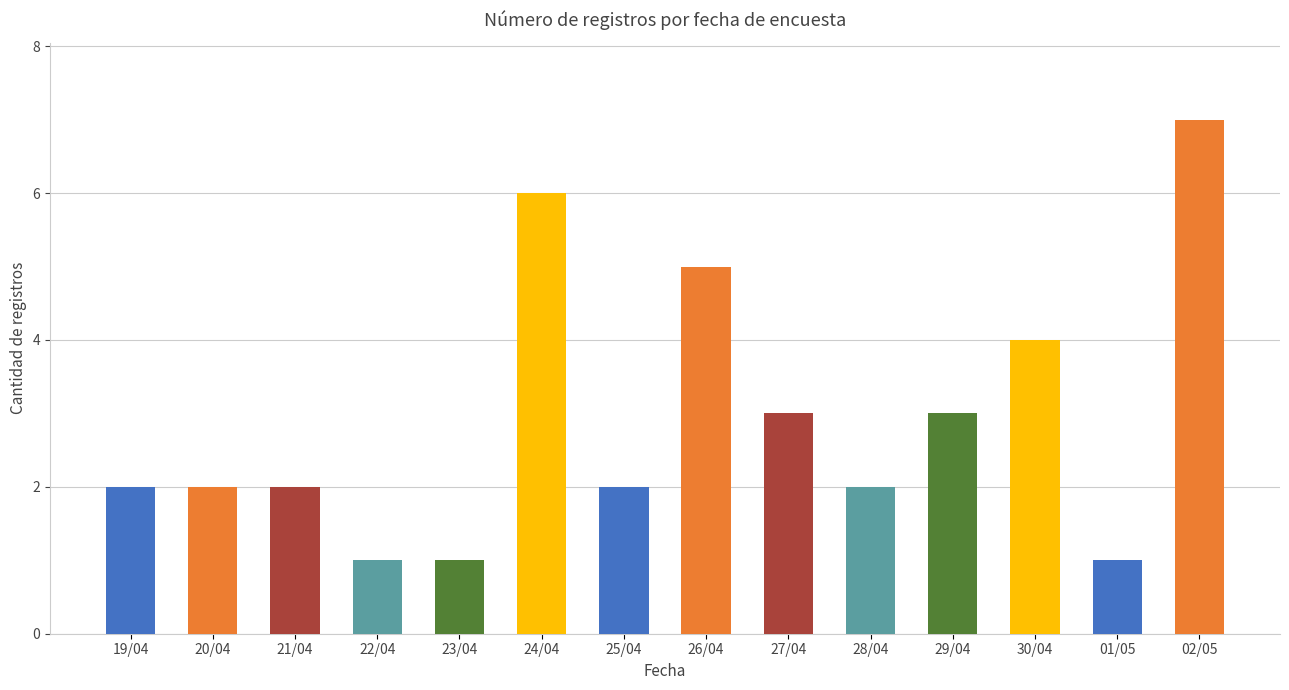

The value at 20/04 is 1. True or false?

False